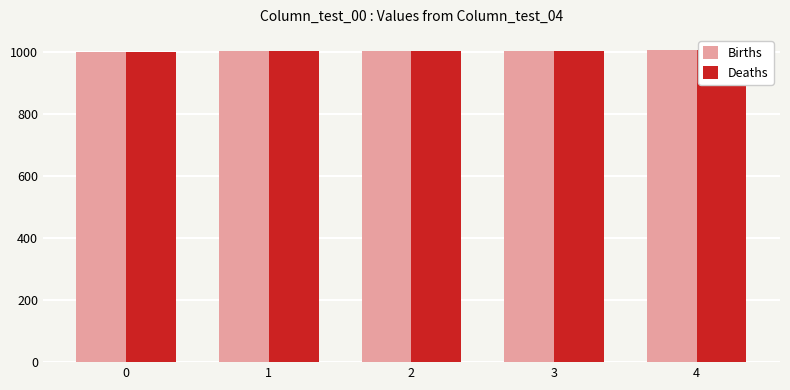

Is the value of Births at 2 greater than the value of Deaths at 3?

No